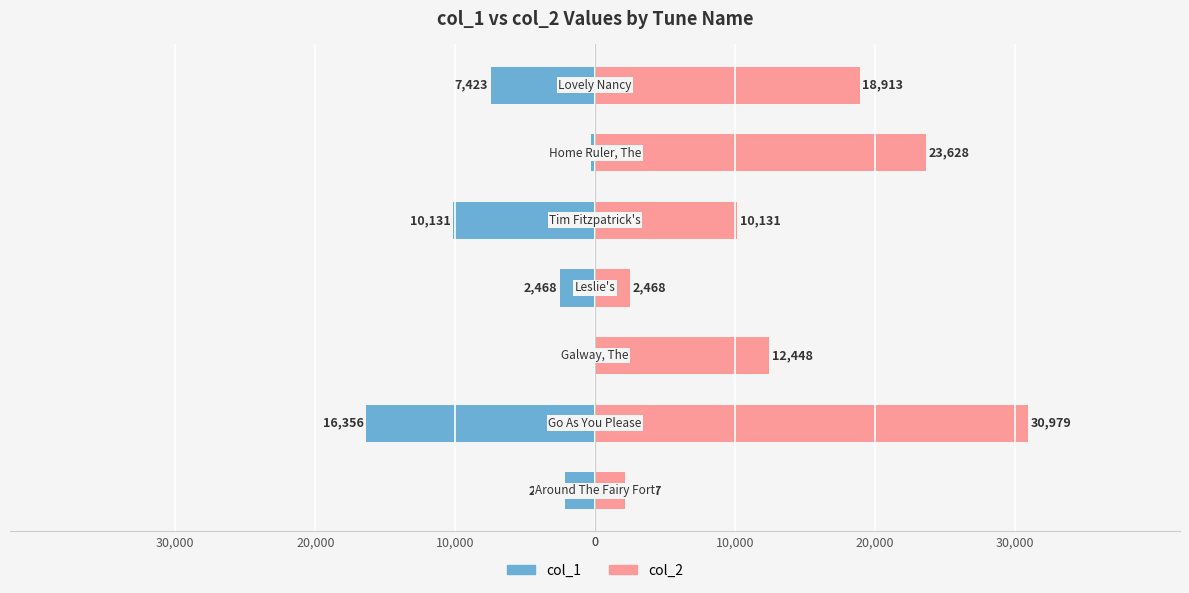

Reading left to right, what are all the values shown in this chart?

col_1: 0=-2177	10,000=-16356	20,000=-38	30,000=-2468	0=-10131	10,000=-310	20,000=-7423
col_2: 0=2177	10,000=30979	20,000=12448	30,000=2468	0=10131	10,000=23628	20,000=18913